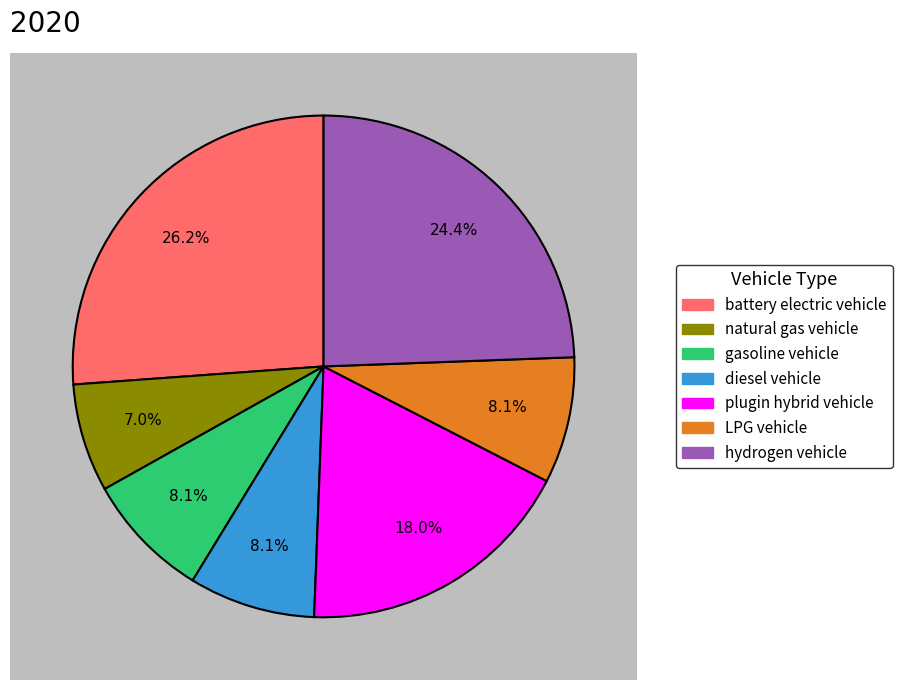

Is there a majority slice in this chart?

No